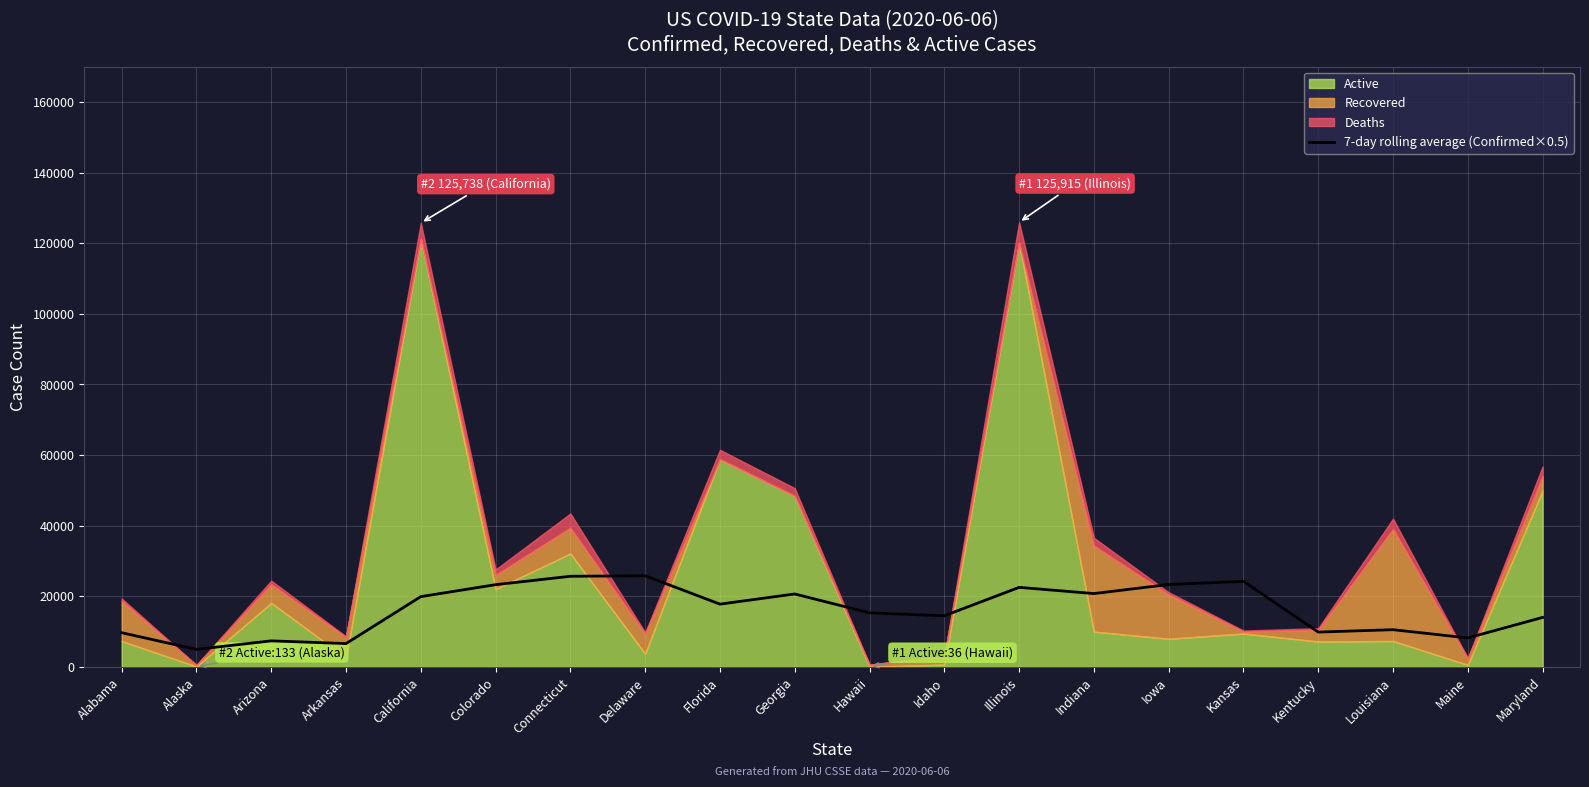

What is the value of the 15th point from the left?

23344.8